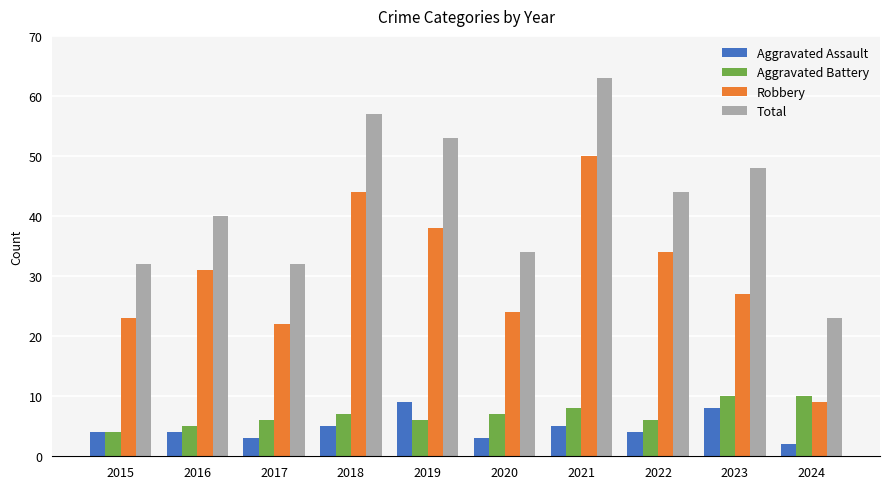

Rank the categories by Robbery value from lowest to highest.

2024, 2017, 2015, 2020, 2023, 2016, 2022, 2019, 2018, 2021